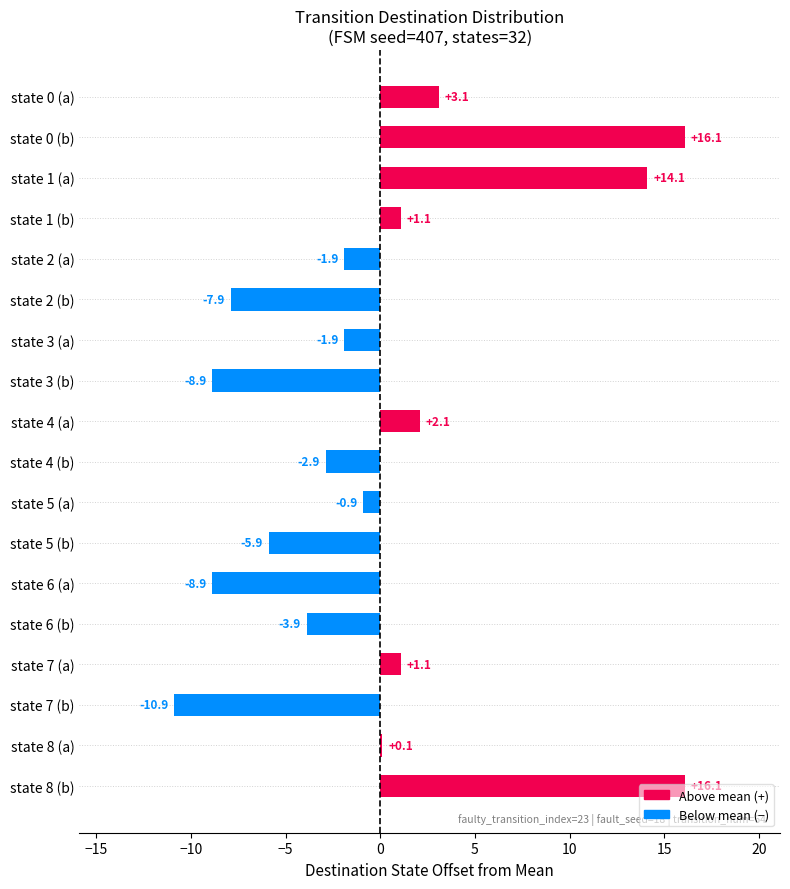

Are the bars grouped side by side (vs. stacked)?

No